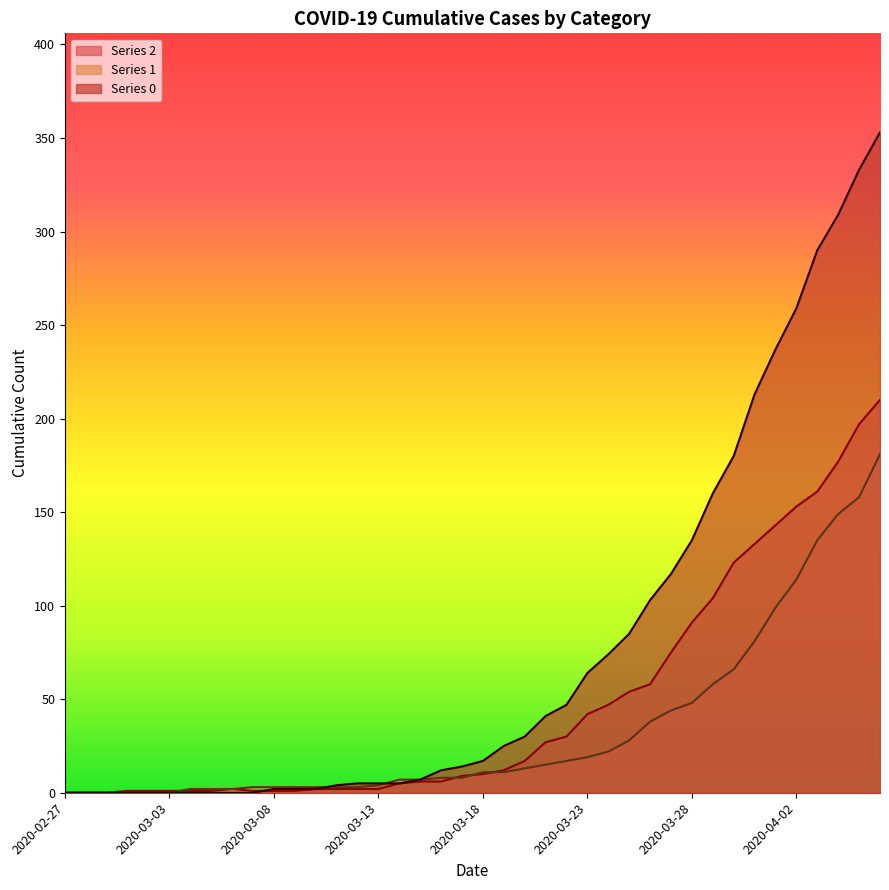

Between which two adjacent categories do 0 and 2 first intersect?

2020-03-07 and 2020-03-08